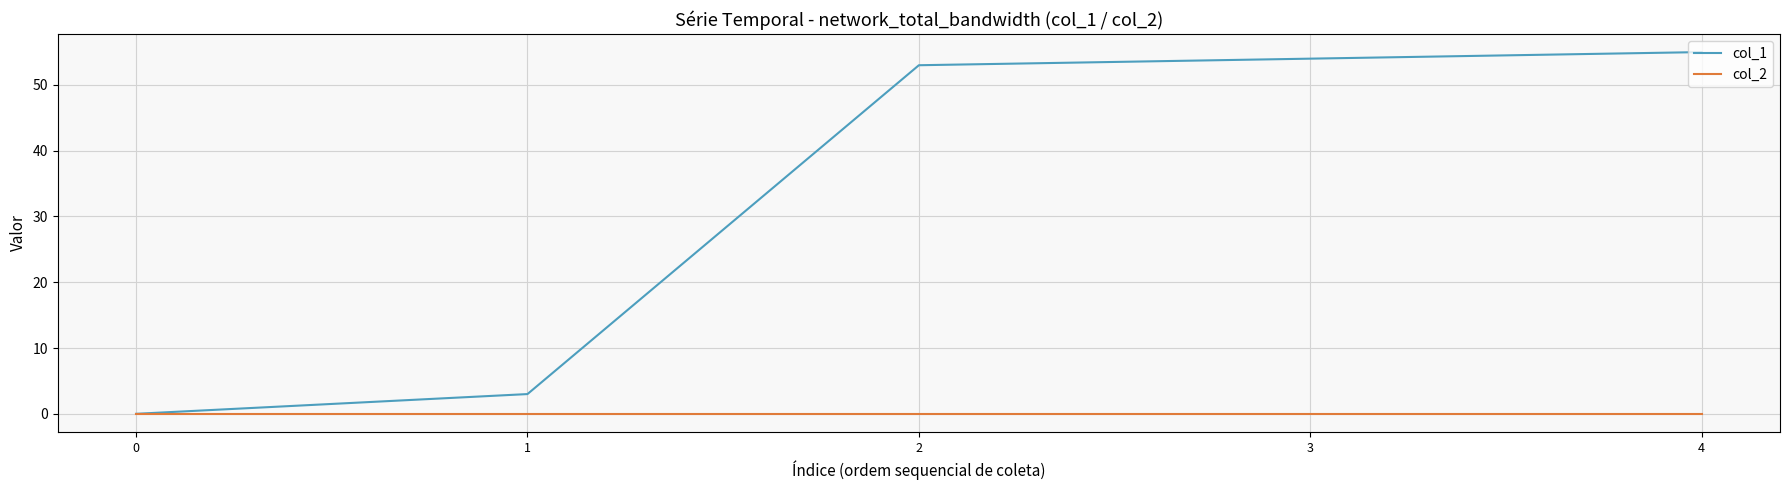

At how many categories does at least one series exceed 8?

3